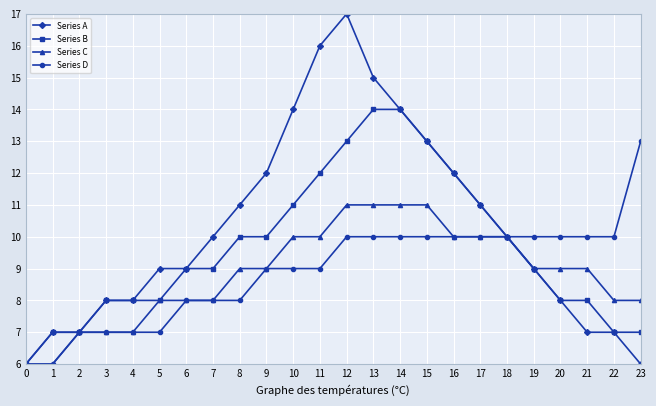

How many lines are shown in the chart?

4